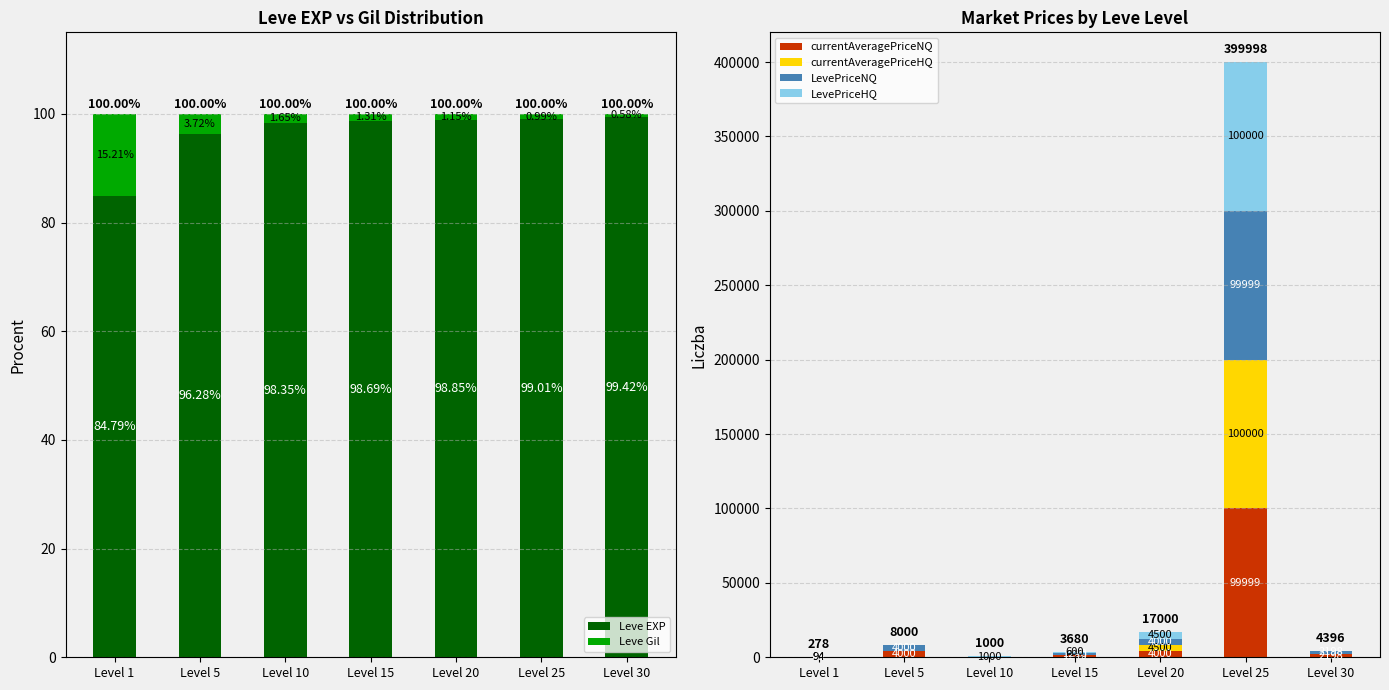

The currentAveragePriceHQ series shows 69039.5 at Level 25. True or false?

False